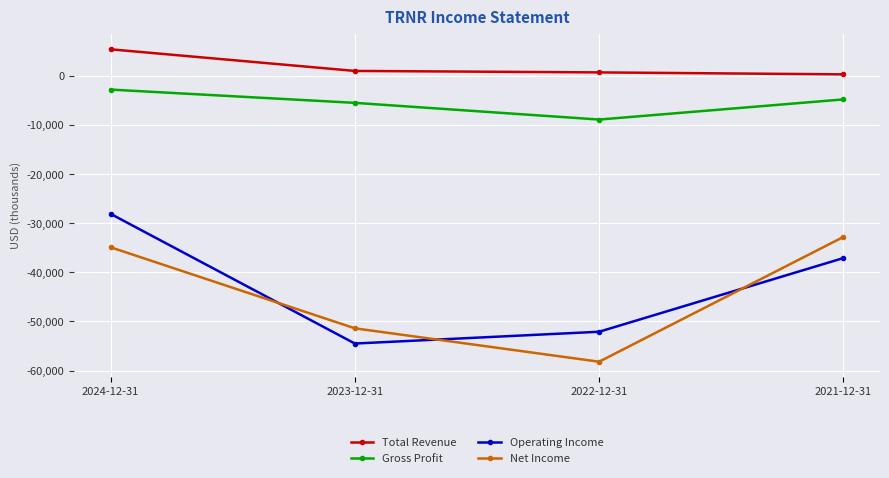

What is the sum of all Total Revenue values?

7400